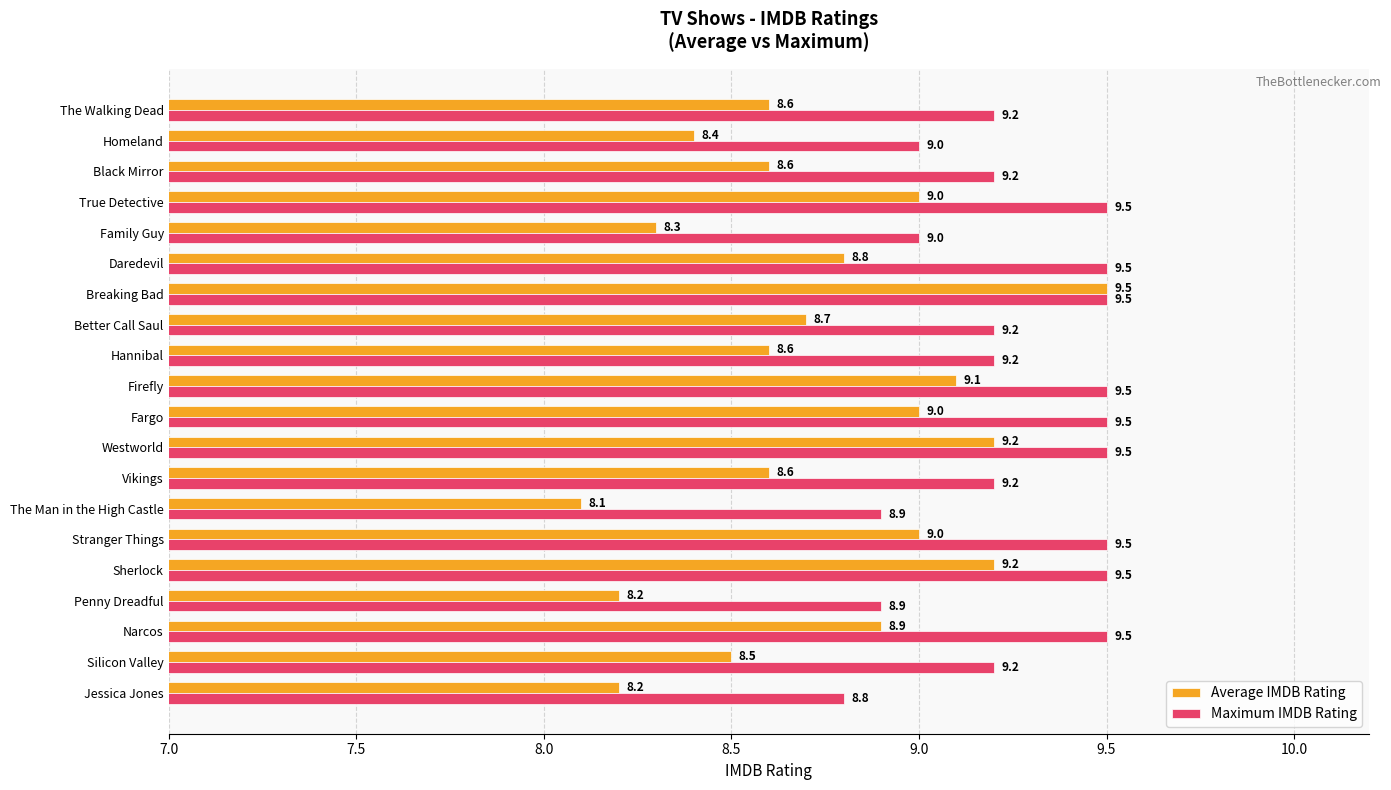

What are all the series names shown in the legend?

Average IMDB Rating, Maximum IMDB Rating